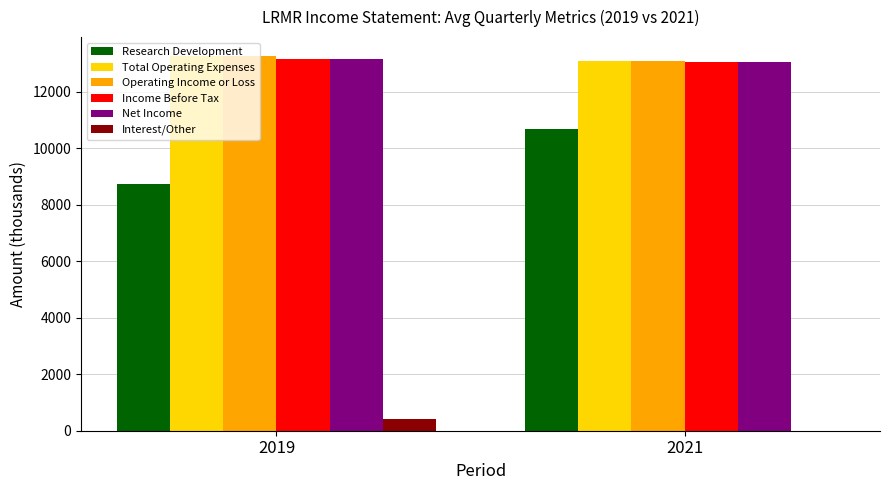

Are the bars grouped side by side (vs. stacked)?

Yes